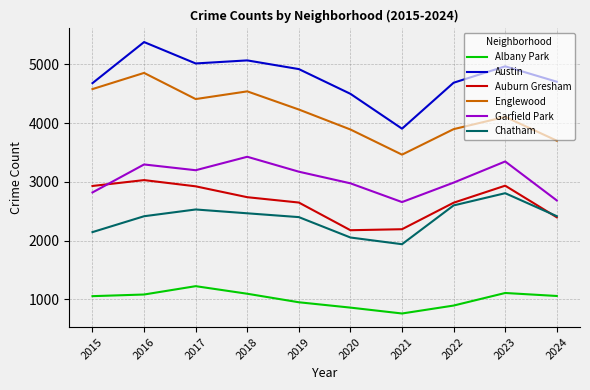

What is the difference between the Chatham values at 2022 and 2019?

199